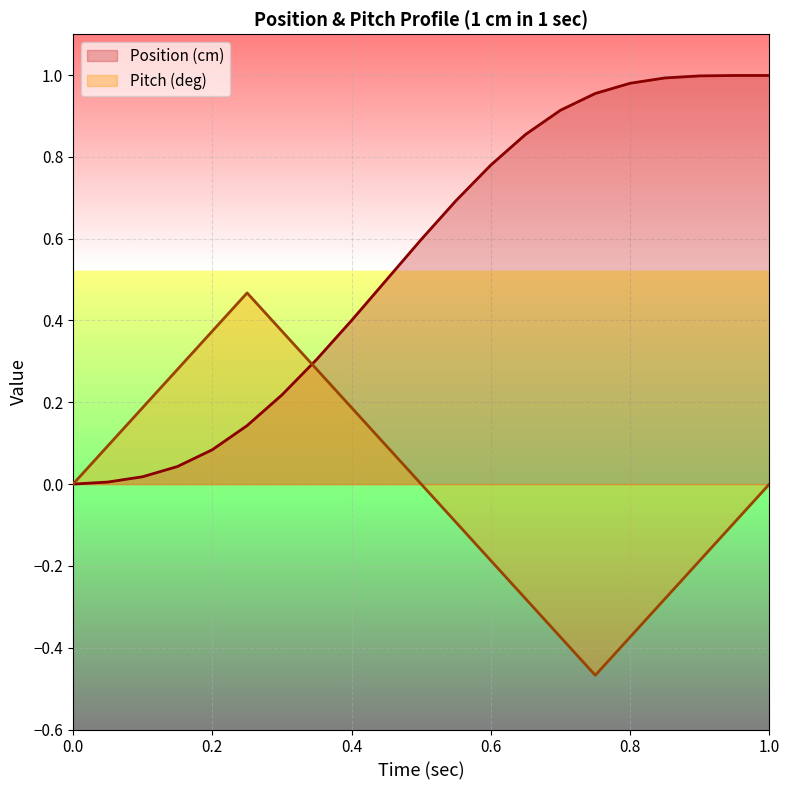

What is the highest value of the Position (cm) series?

1.0